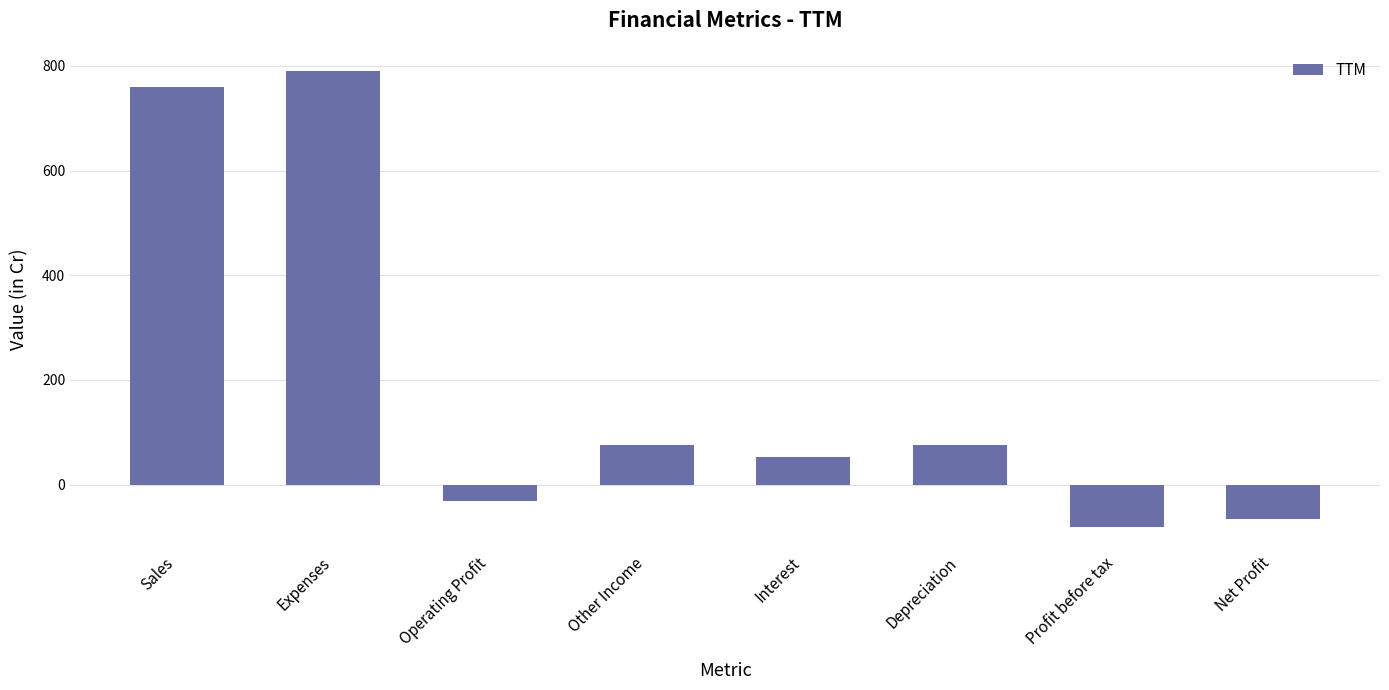

What is the change in value from Operating Profit to Other Income?

+107